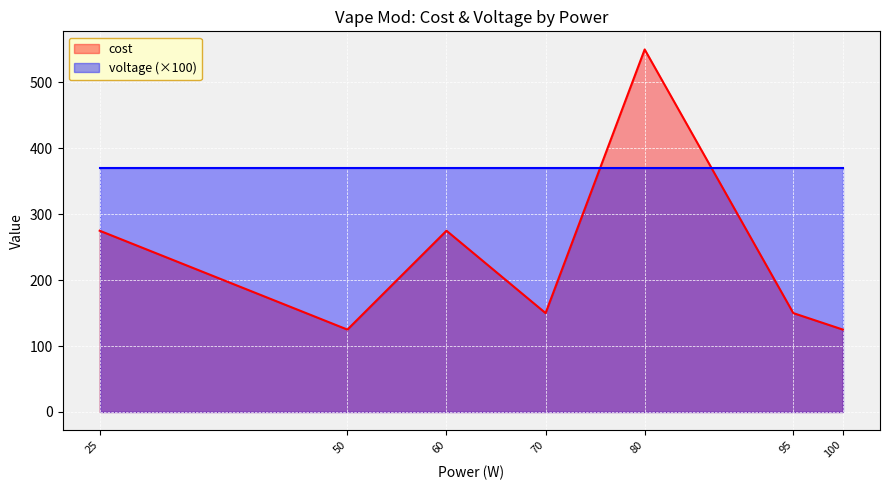

What is the sum of the values at 95 and 80?

700